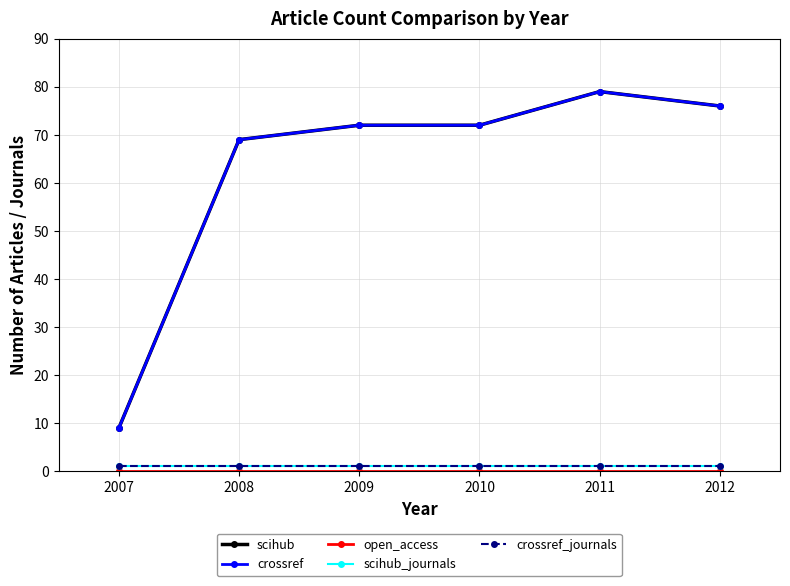

How many lines are shown in the chart?

5